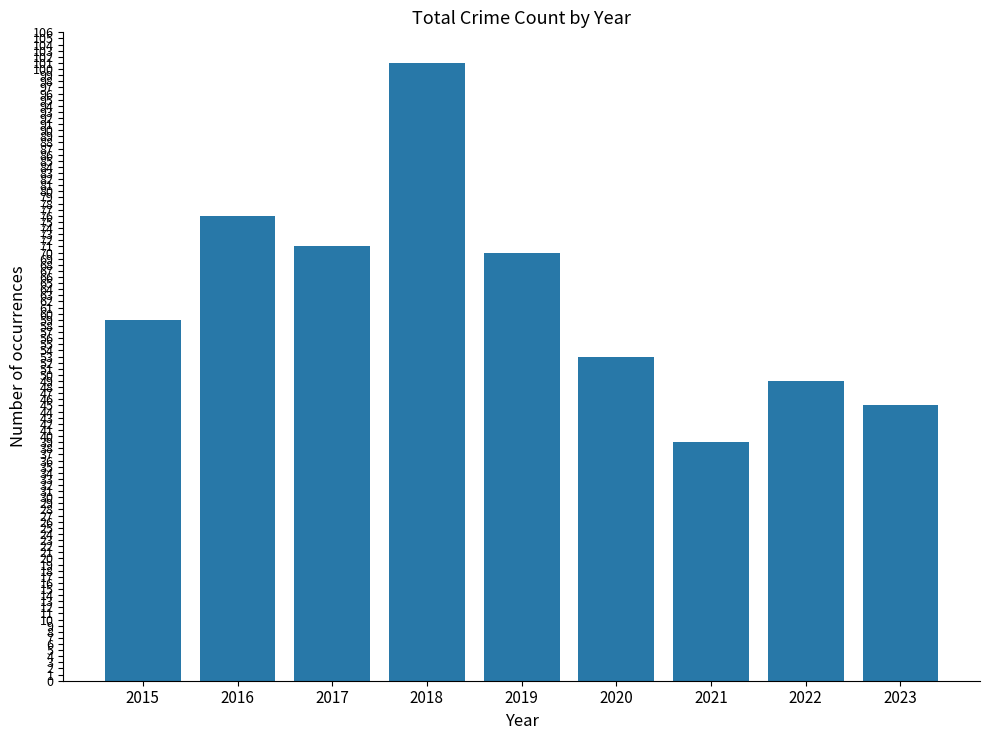

List the labels in order of value, smallest first.

2021, 2023, 2022, 2020, 2015, 2019, 2017, 2016, 2018